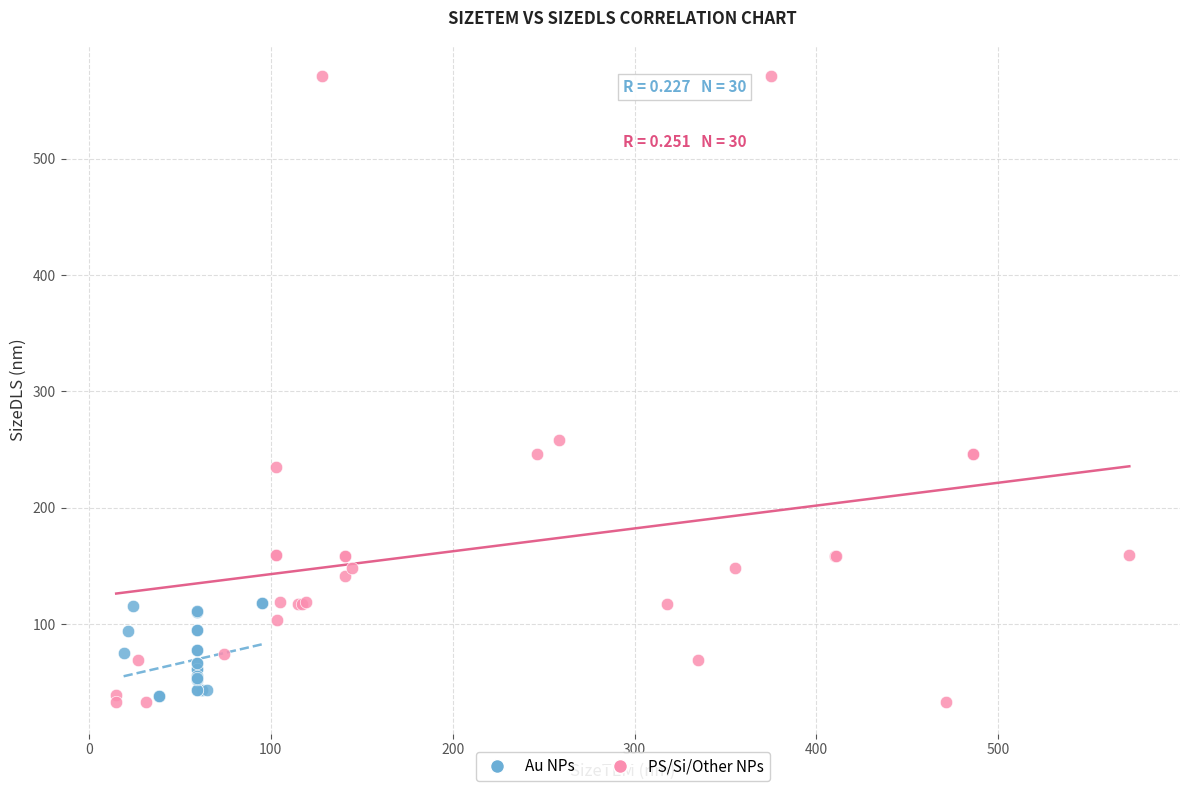

Which series has the widest spread of Y values?

PS/Si/Other NPs